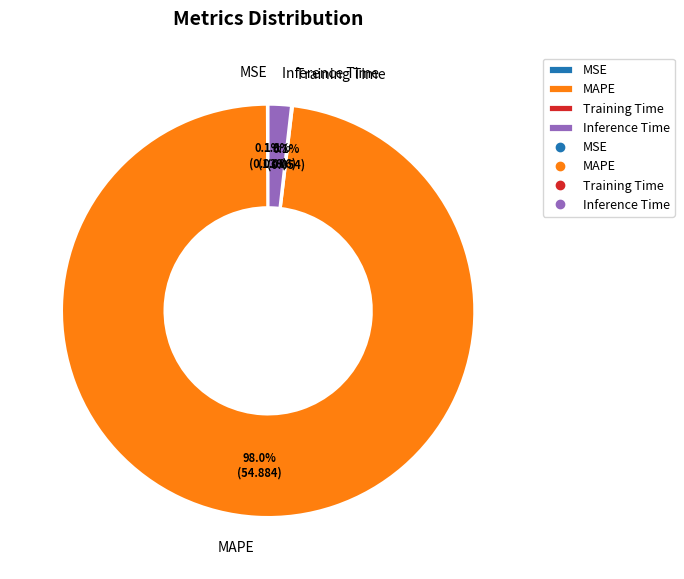

What is the largest slice in the pie chart?

MAPE